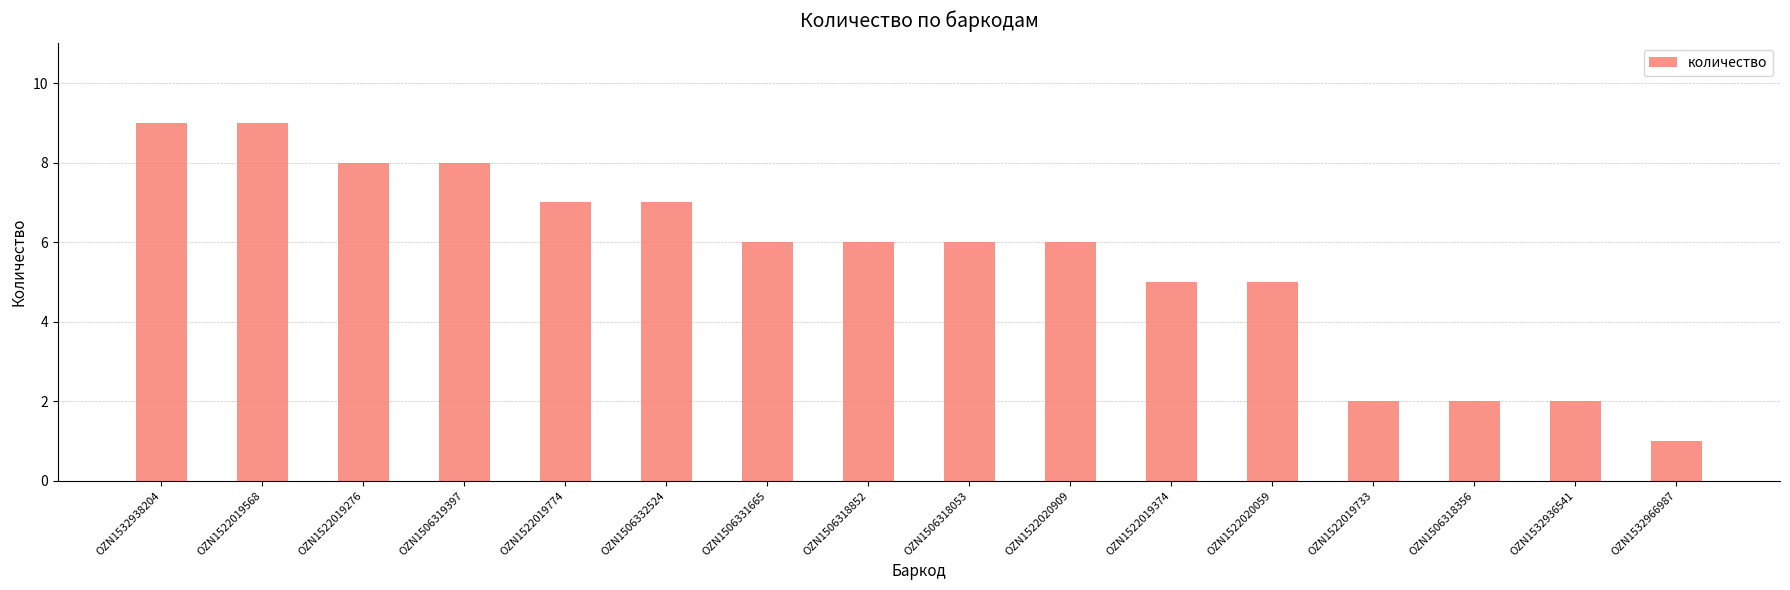

What is the average value?

6